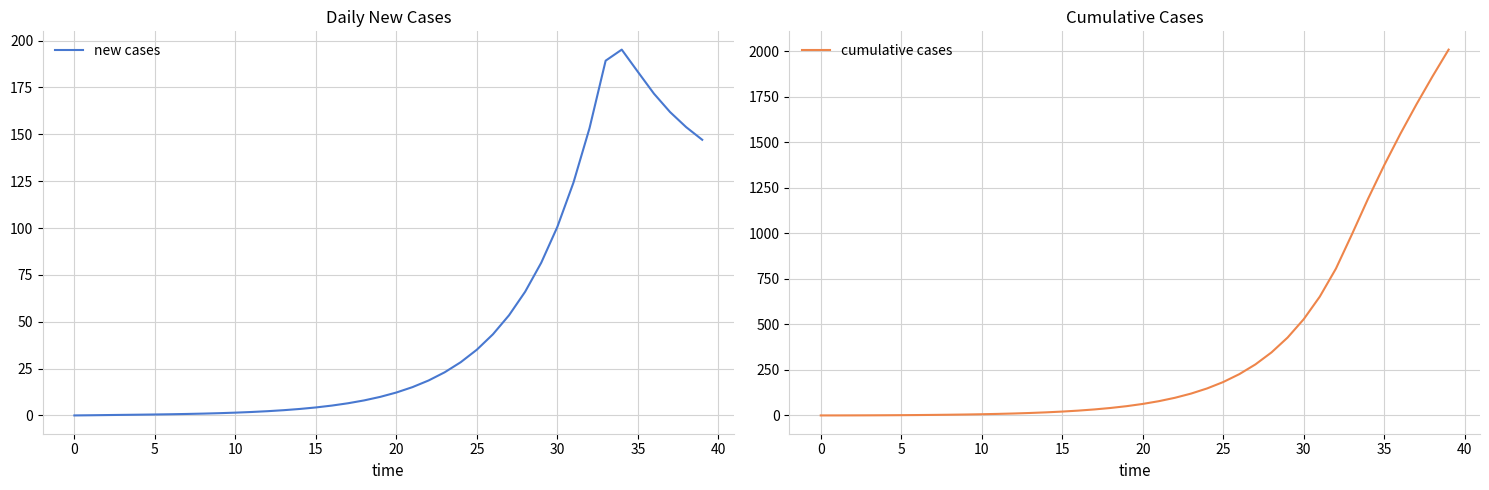

How many lines are shown in the chart?

2